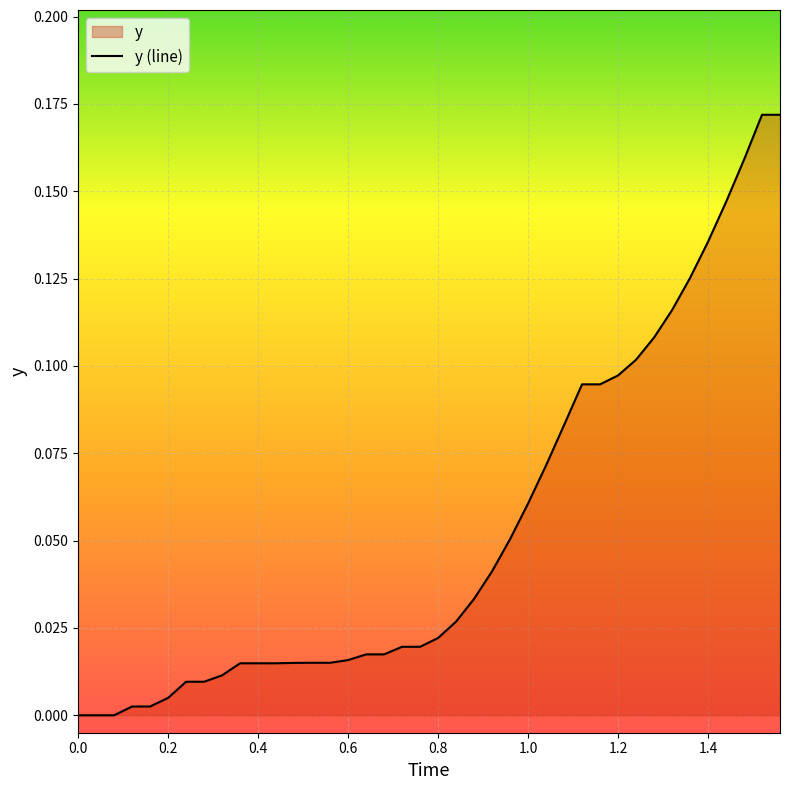

What is the greatest value displayed?

0.2